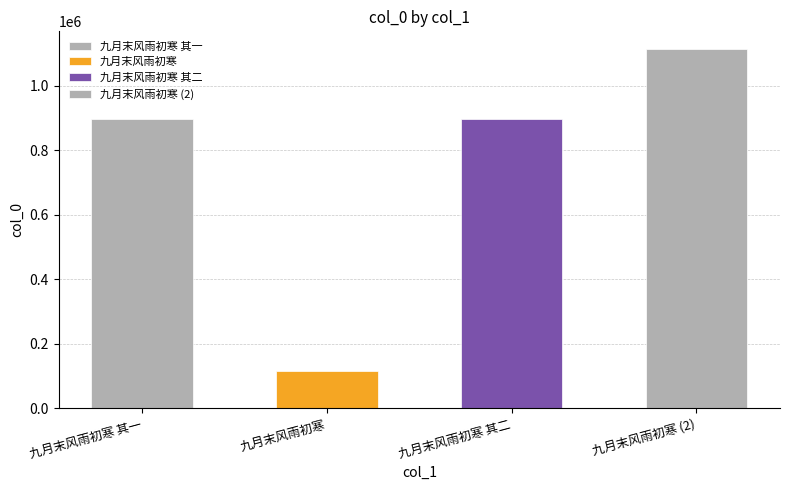

True or false: the data shows 897412 at 九月末风雨初寒 其一.

True